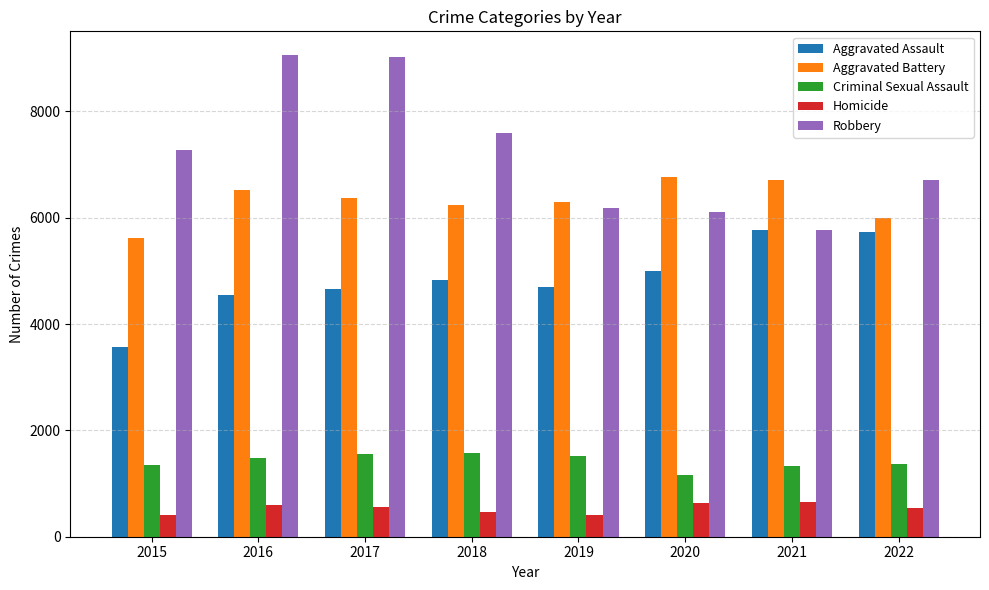

Rank the series by their maximum value, from lowest to highest.

Homicide, Criminal Sexual Assault, Aggravated Assault, Aggravated Battery, Robbery